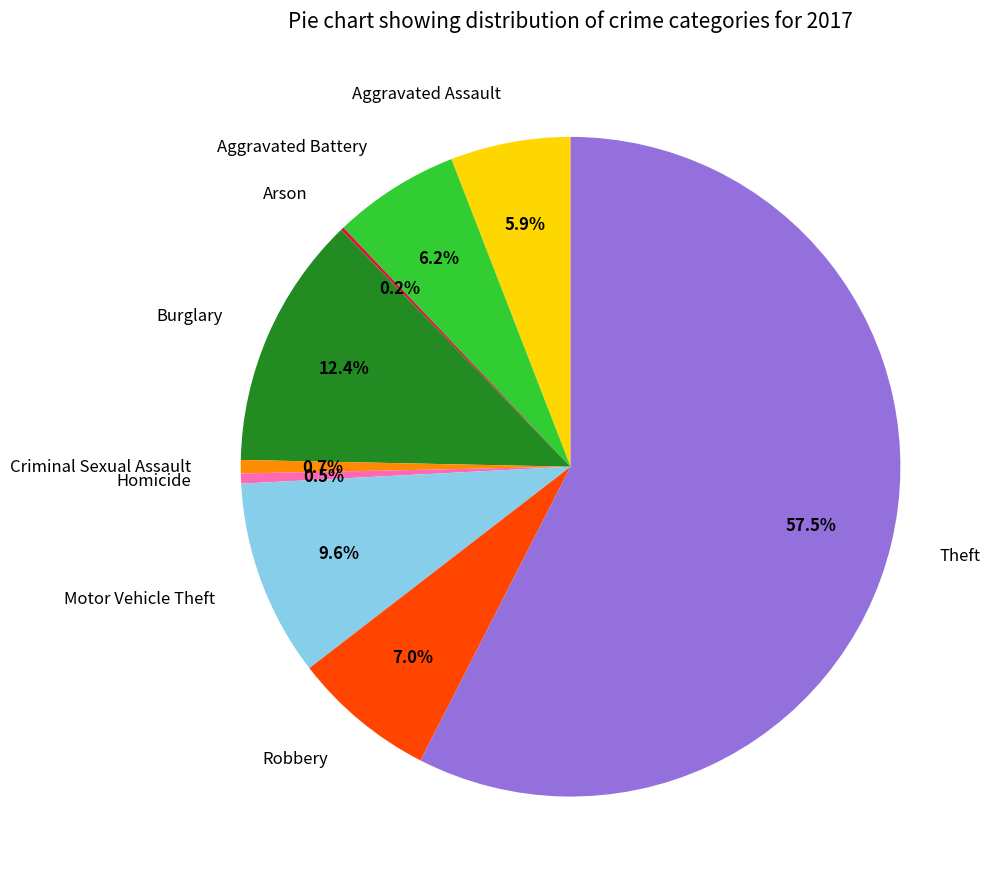

Does any single category account for the majority?

Yes